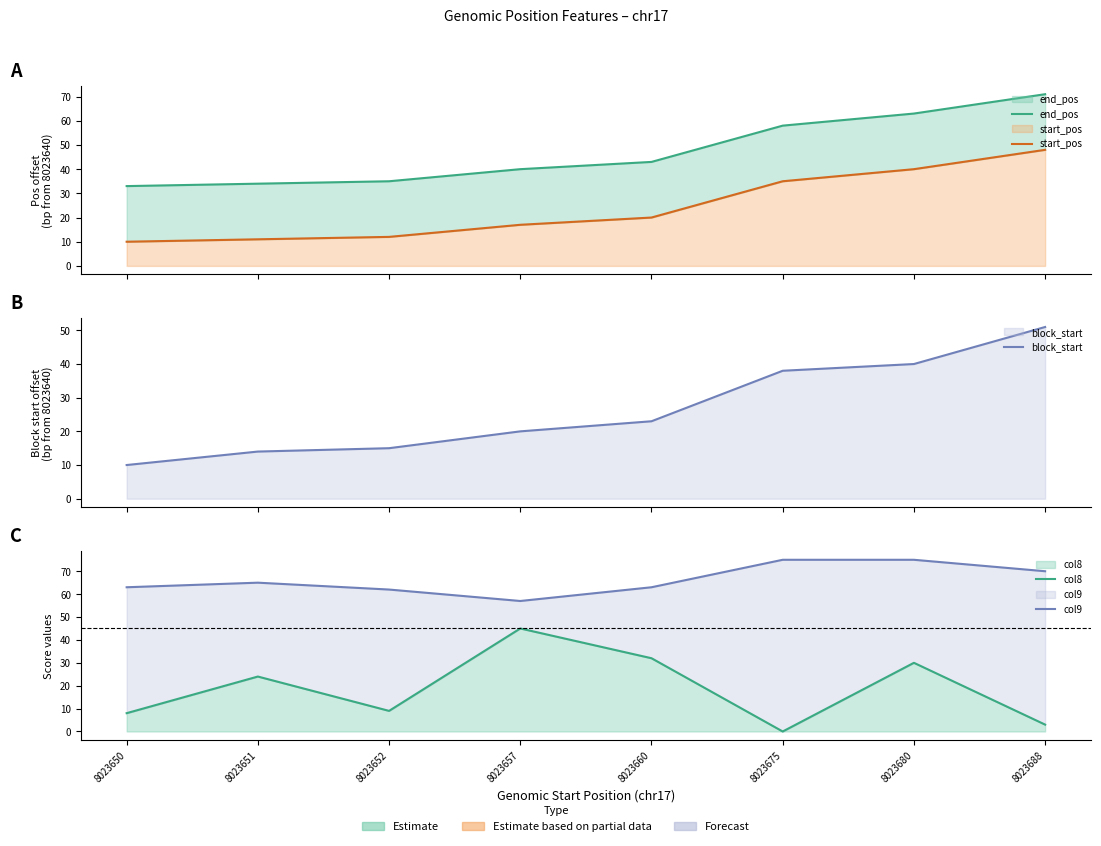

What is the average value of the start_pos series?

24